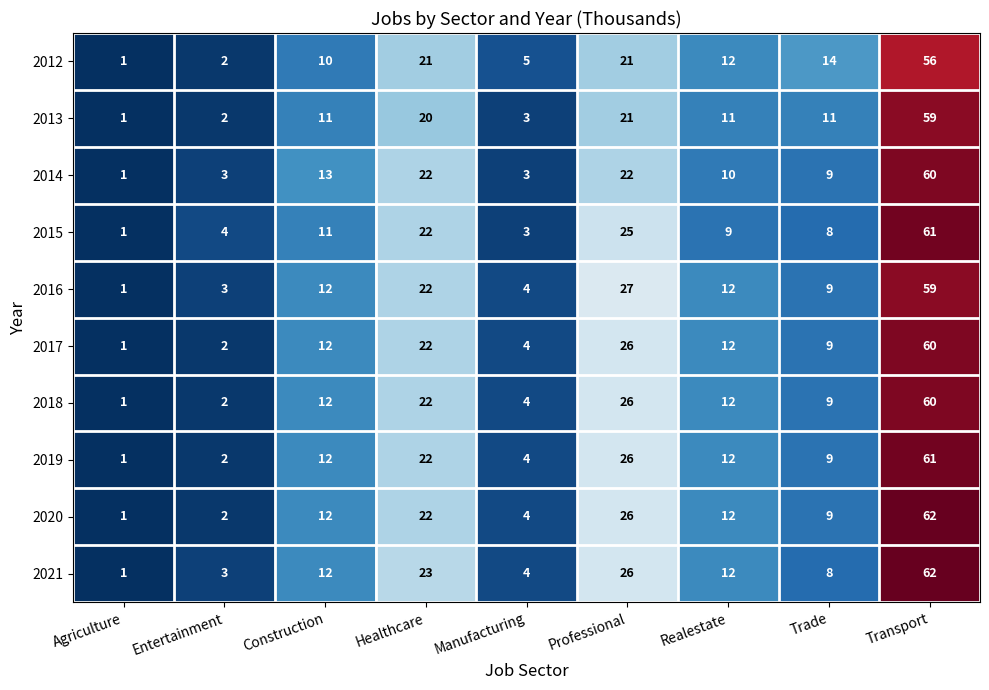

List the labels in order of 2015 value, largest first.

Transport, Professional, Healthcare, Construction, Realestate, Trade, Entertainment, Manufacturing, Agriculture